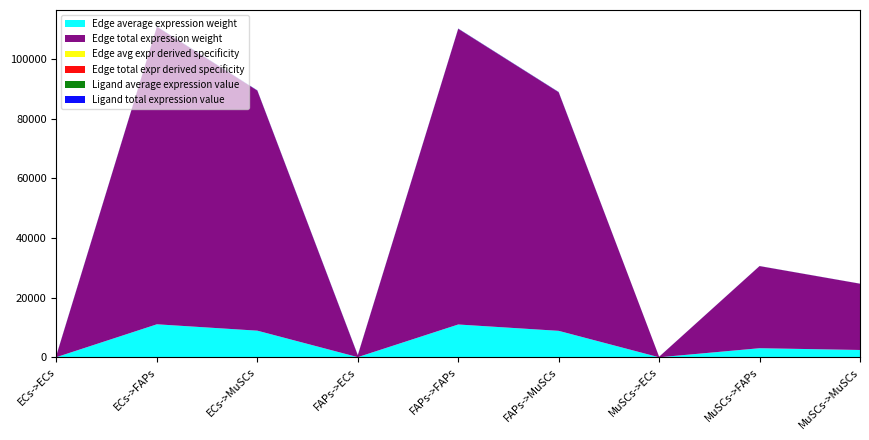

Reading left to right, what are all the values shown in this chart?

Edge average expression weight: 69.6	11071.9	8934.1	69.2	11005.2	8880.3	19.2	3056.7	2466.6
Edge total expression weight: 626.5	99646.7	80407.2	622.7	99046.5	79922.8	173.0	27510.7	22199.0
Edge avg expr derived specificity: 0.0	0.2	0.2	0.0	0.2	0.2	0.0	0.1	0.1
Edge total expr derived specificity: 0.0	0.2	0.2	0.0	0.2	0.2	0.0	0.1	0.1
Ligand average expression value: 22.5	22.5	22.5	22.4	22.4	22.4	6.2	6.2	6.2
Ligand total expression value: 67.6	67.6	67.6	67.2	67.2	67.2	18.7	18.7	18.7